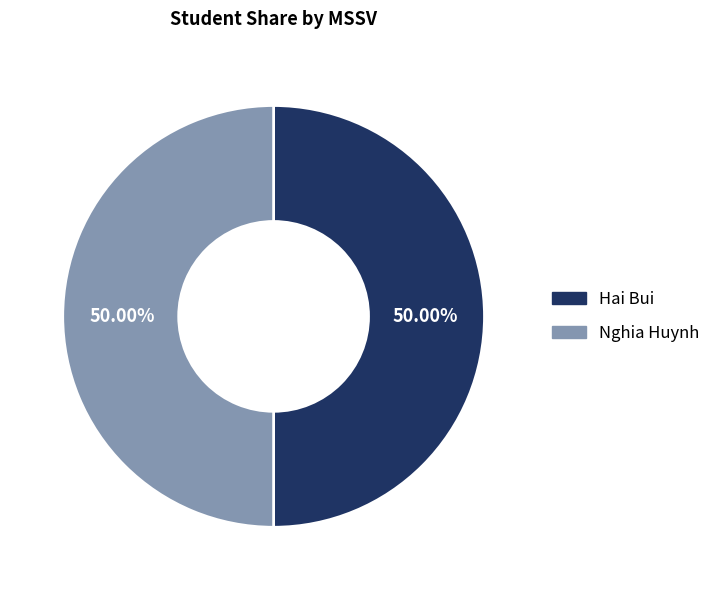

The Hai Bui slice represents 50% of the pie. True or false?

True